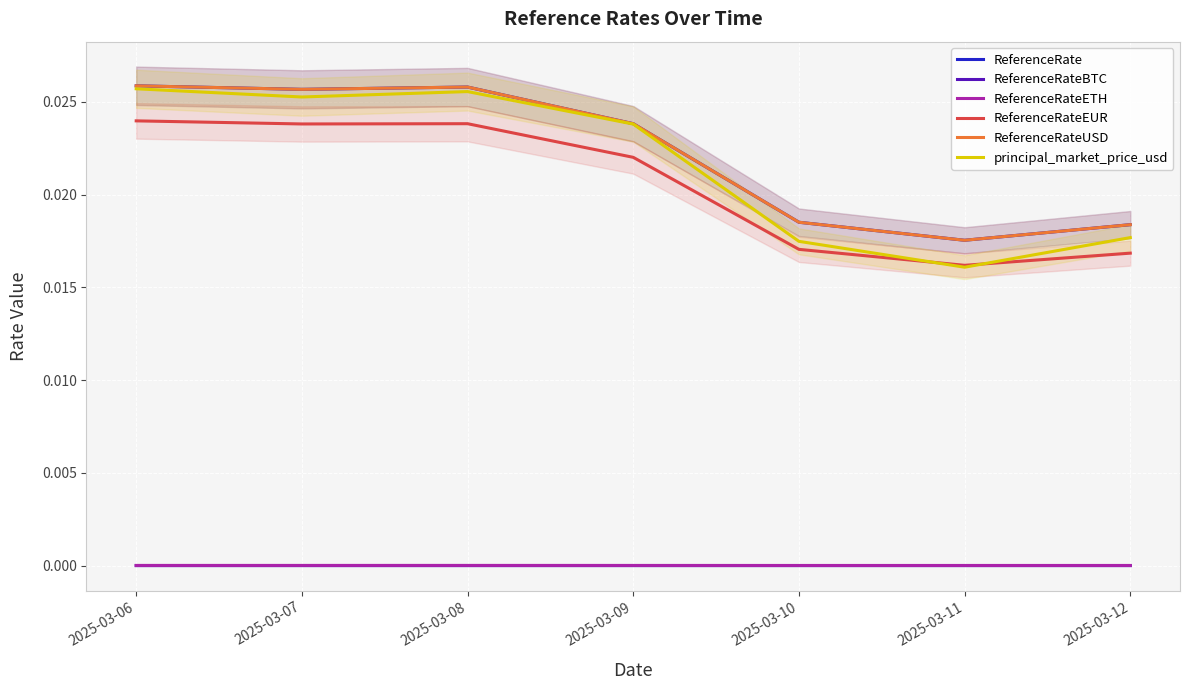

How many lines are shown in the chart?

6